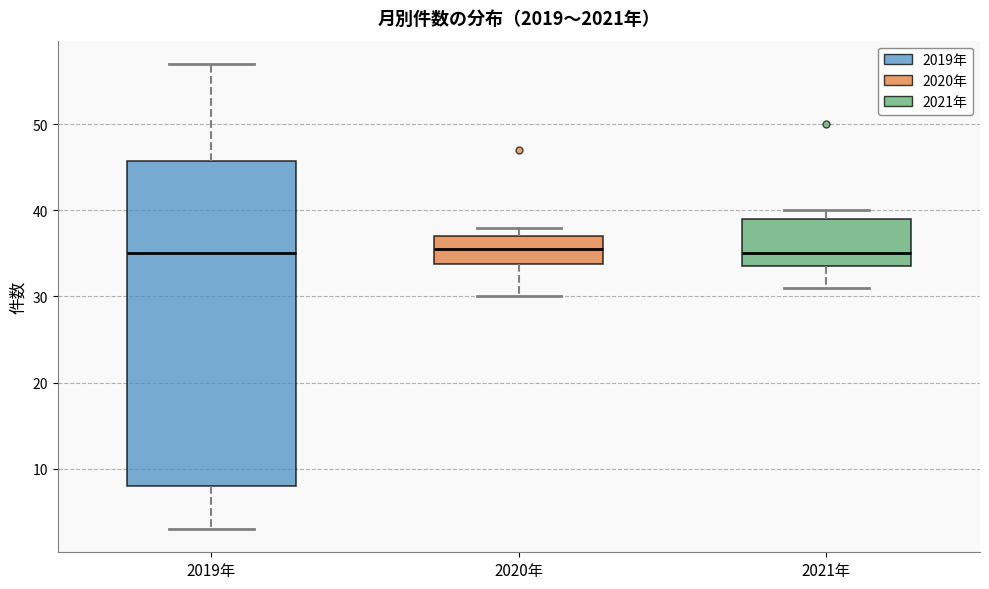

Comparing the boxes themselves (not the whiskers), which one is the tallest?

2019年